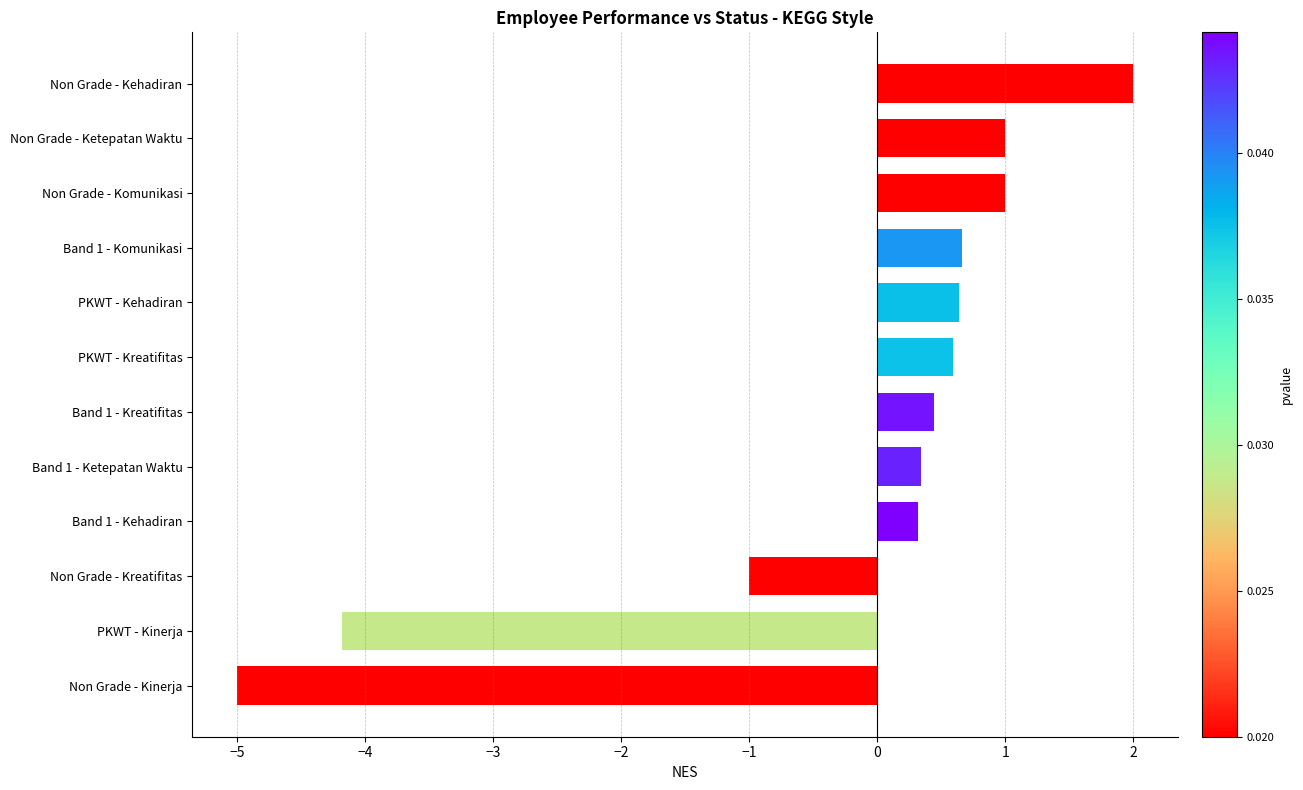

The chart shows a value of 1.2 at Non Grade - Kehadiran. True or false?

False